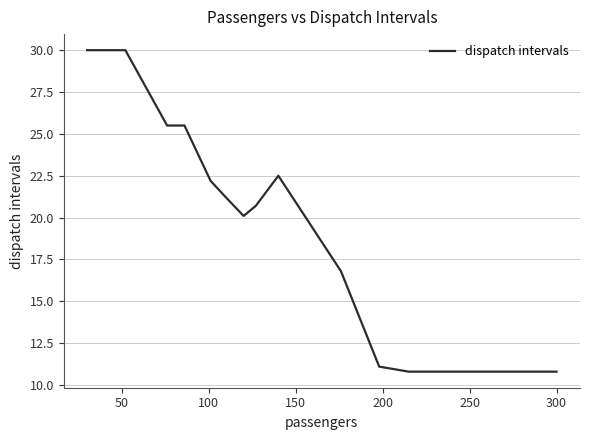

Reading left to right, extract all data points from this chart.

30.0	30.0	30.0	25.5	25.5	22.2	21.3	20.1	20.1	20.7	22.5	16.8	11.1	10.8	10.8	10.8	10.8